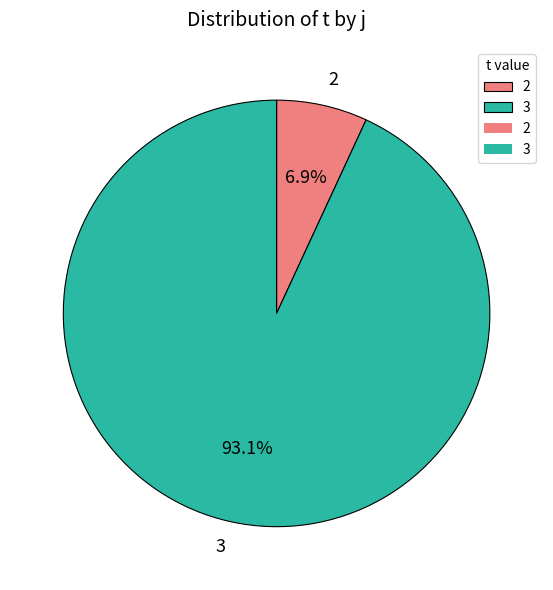

Which has a higher value, 2 or 3?

3